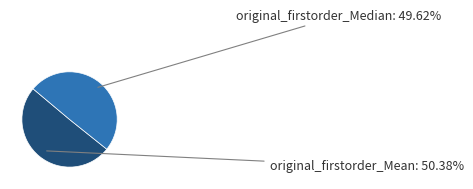

Rank the categories by value from highest to lowest.

original_firstorder_Mean, original_firstorder_Median